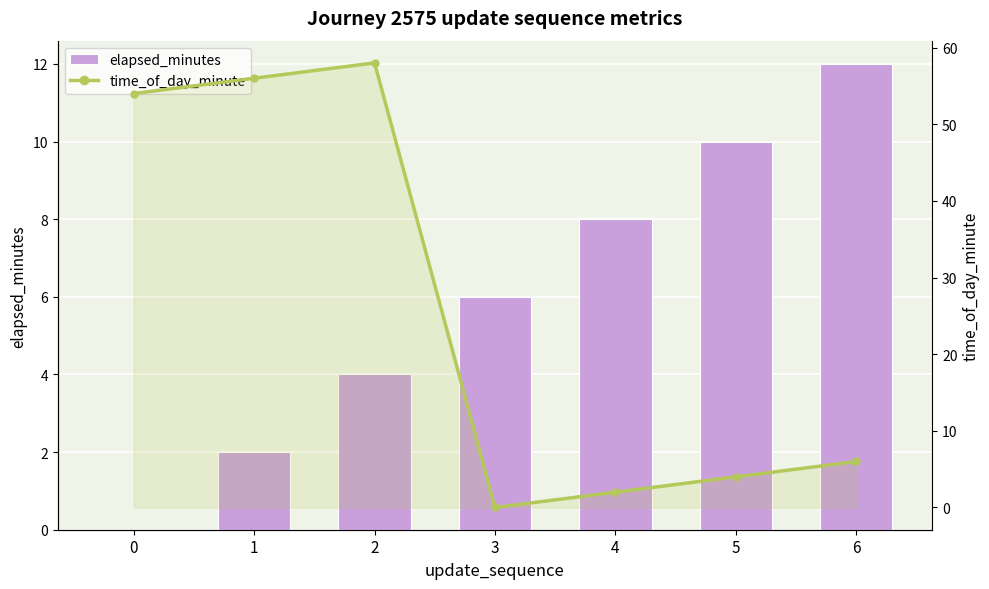

Between 6 and 1, which is larger?

6